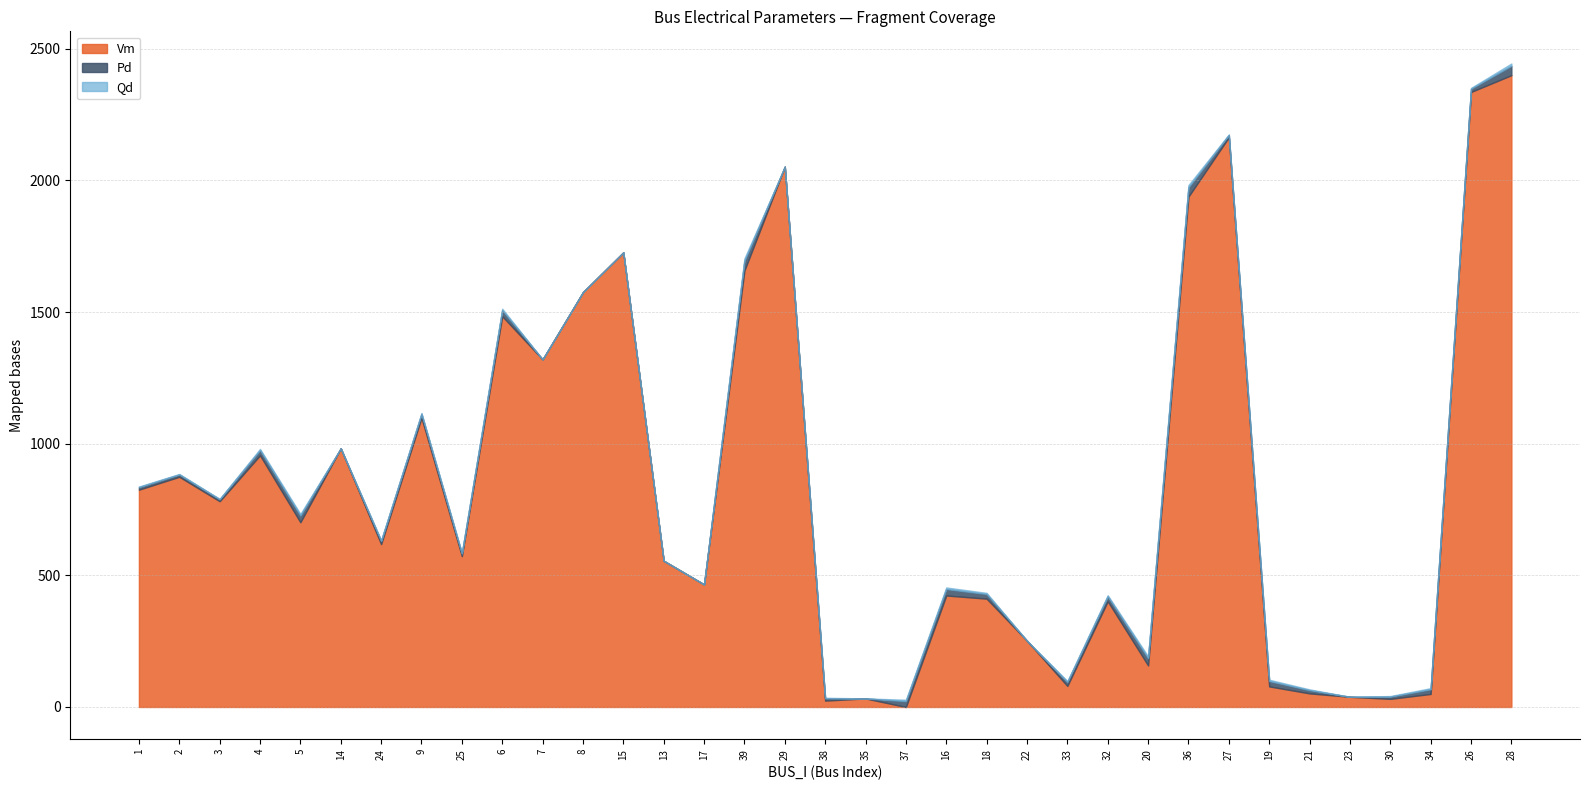

Which series has the largest total across all categories?

Vm